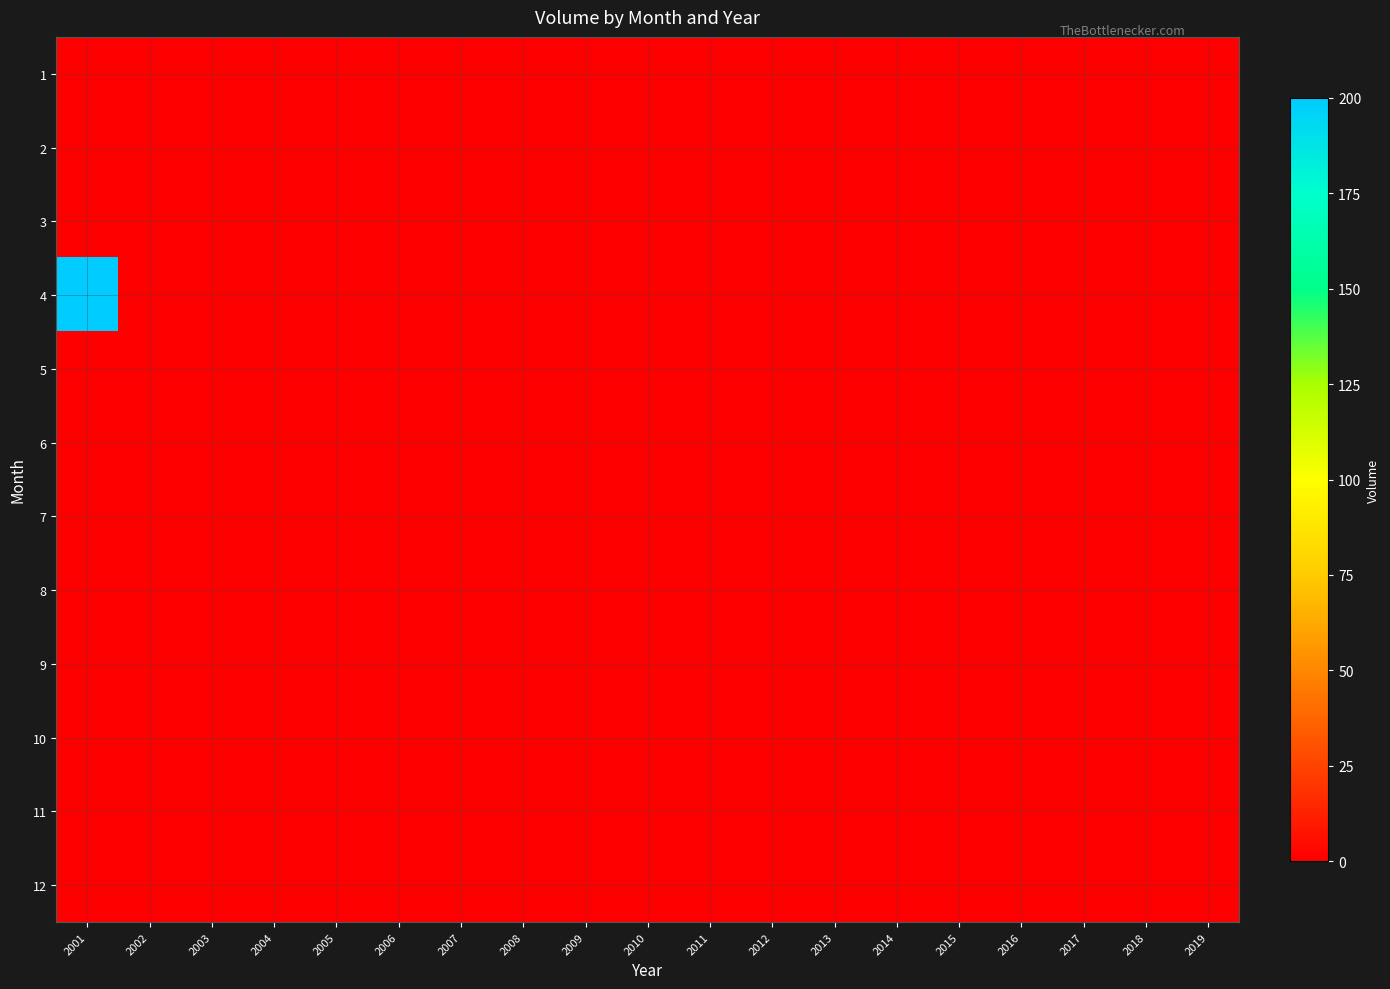

Rank the series at 2001 from highest to lowest value.

4, 1, 2, 3, 5, 6, 7, 8, 9, 10, 11, 12